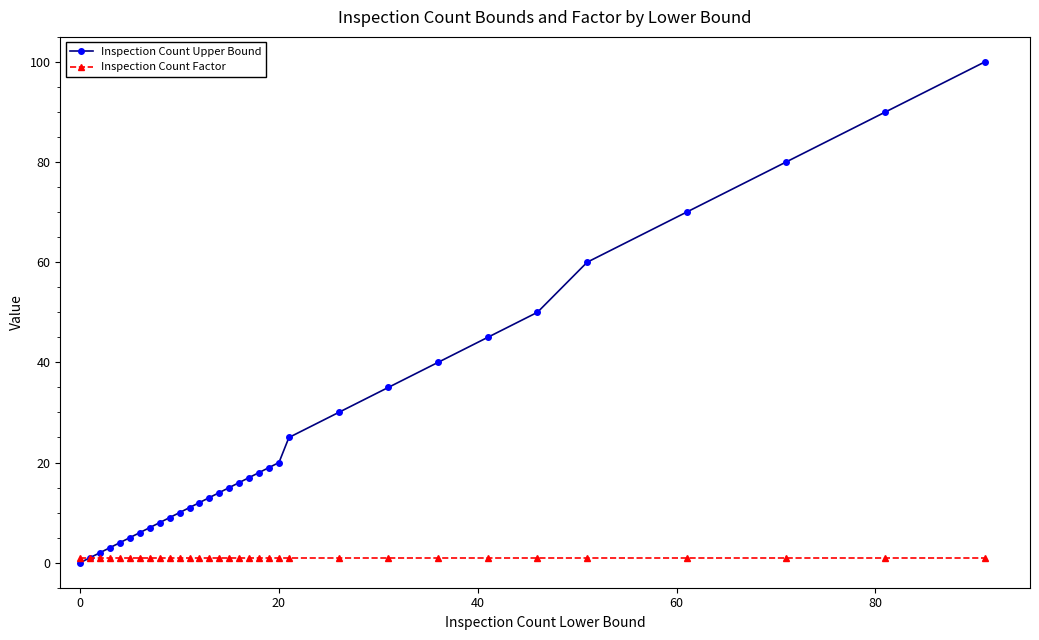

Which series has the largest range (max minus min)?

Inspection Count Upper Bound